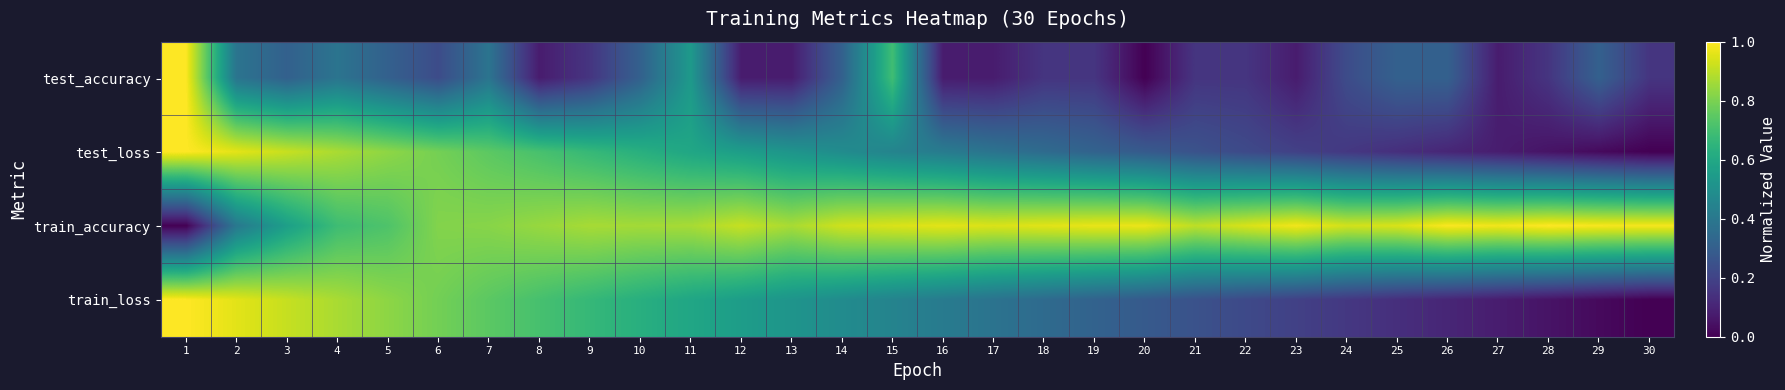

What is the maximum value shown in the chart?

1.0